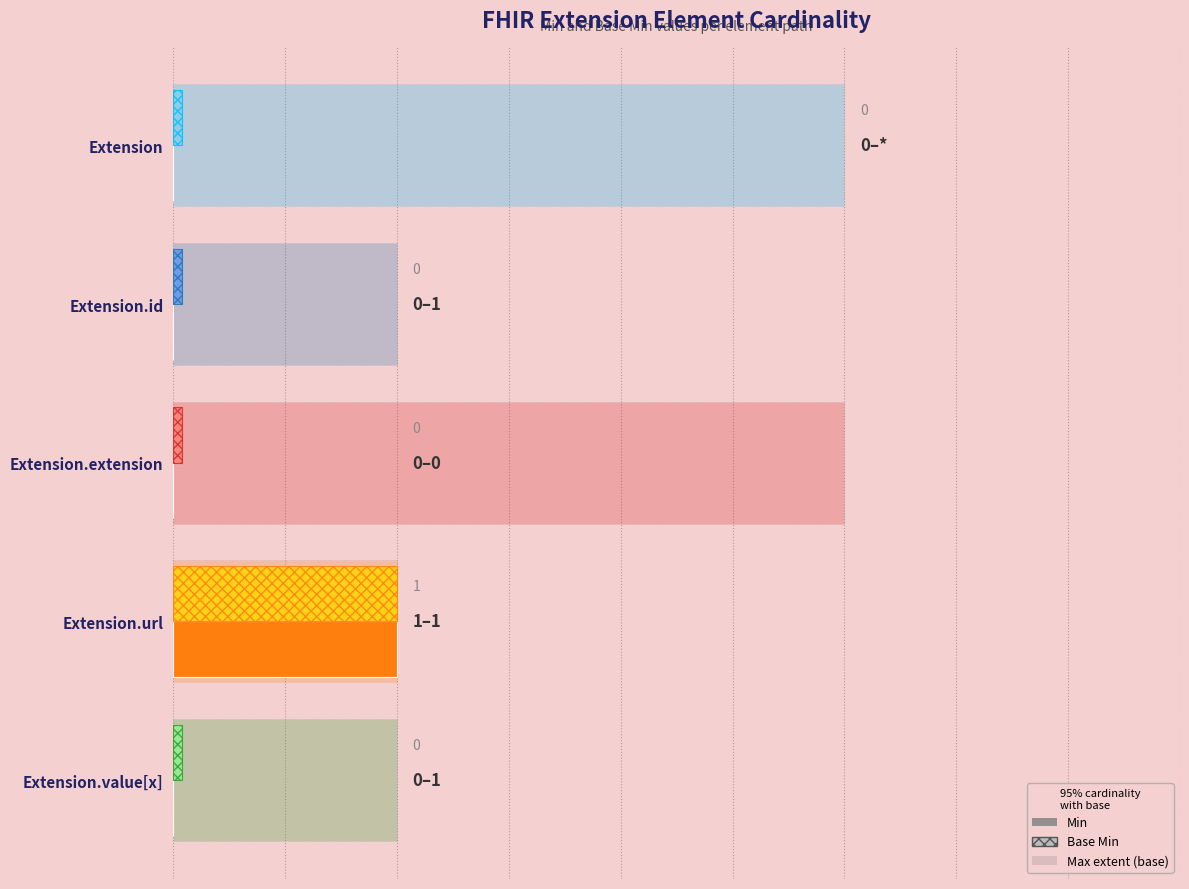

List the labels in order of value, largest first.

Extension.url, Extension, Extension.id, Extension.extension, Extension.value[x]